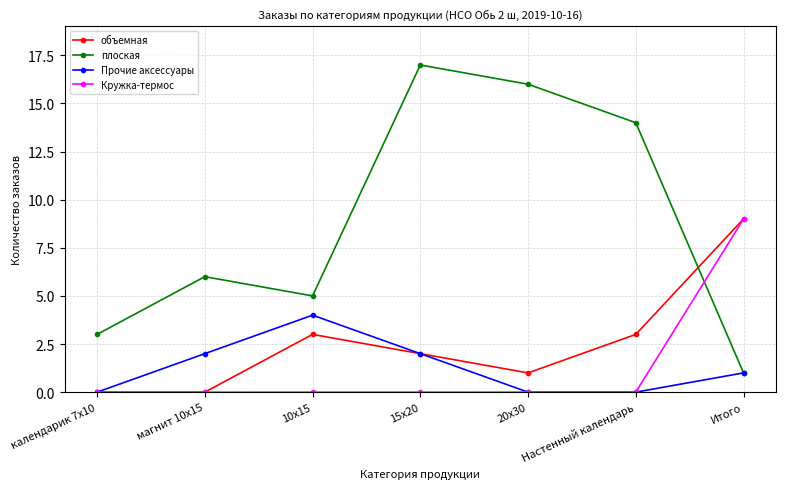

What is the difference between the highest and lowest values at 20х30?

16